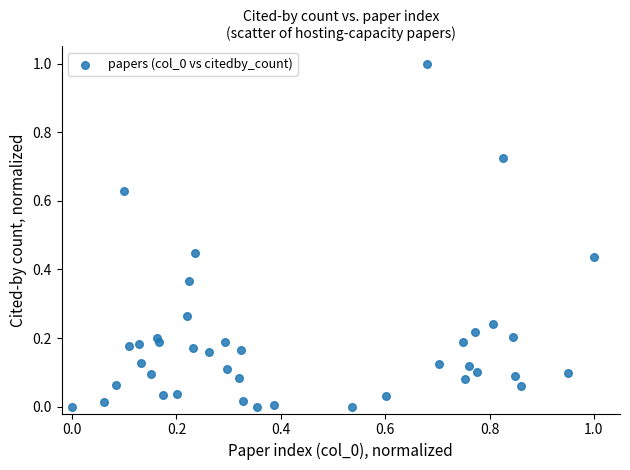

What is the range of X values (max minus min)?

1.0